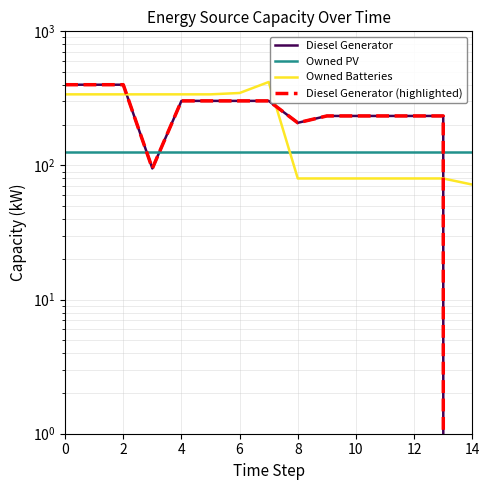

True or false: Owned PV and Owned Batteries intersect in this chart.

True